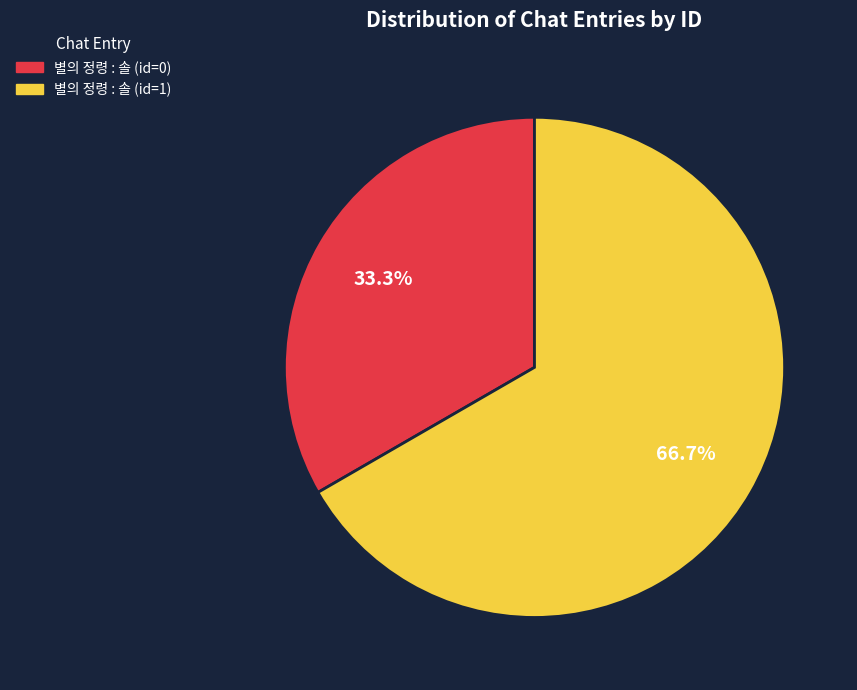

Which slice is the largest?

별의 정령 : 솔 (id=1)